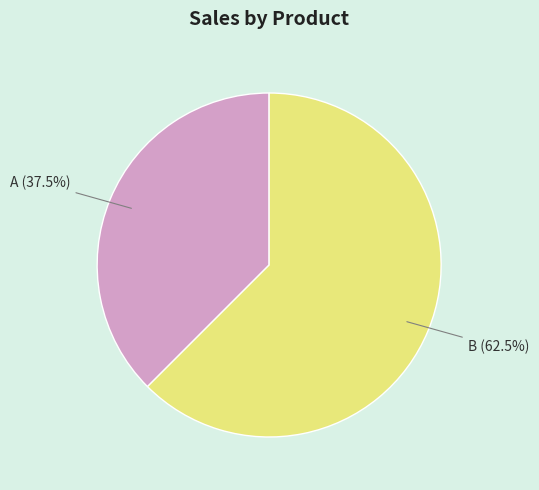

Rank the categories by value from highest to lowest.

B, A